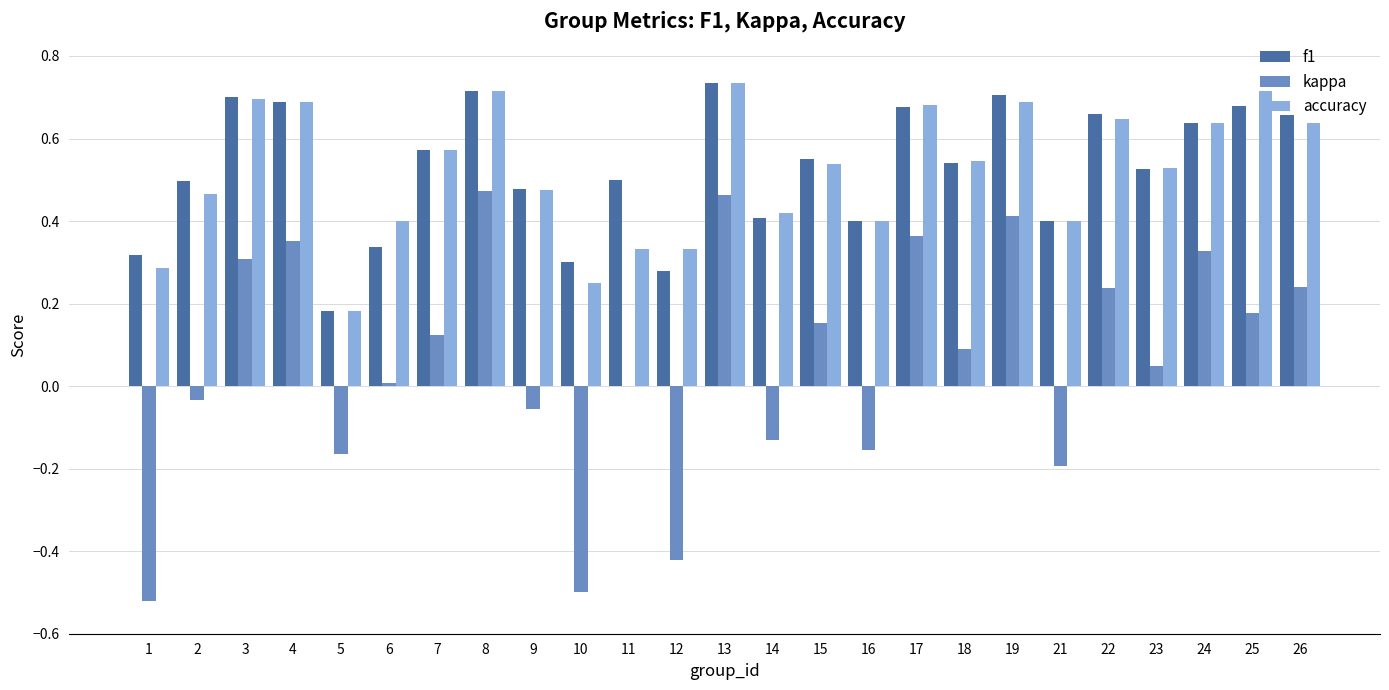

Where does the kappa series first go above 0?

3